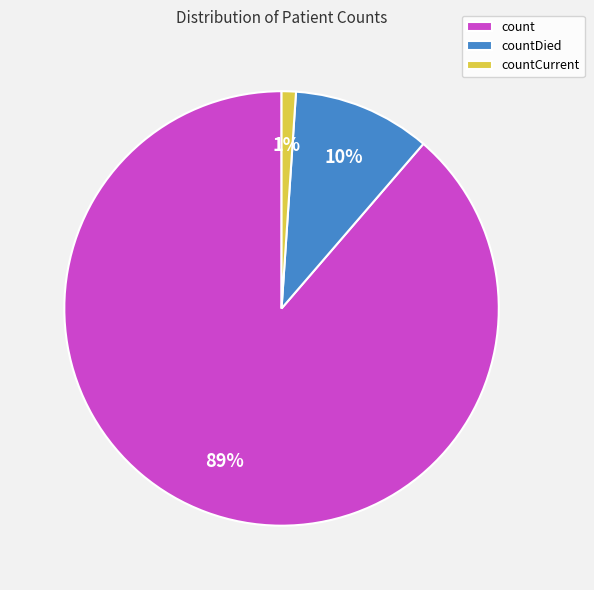

Do countCurrent and count together represent more than half of the pie?

Yes